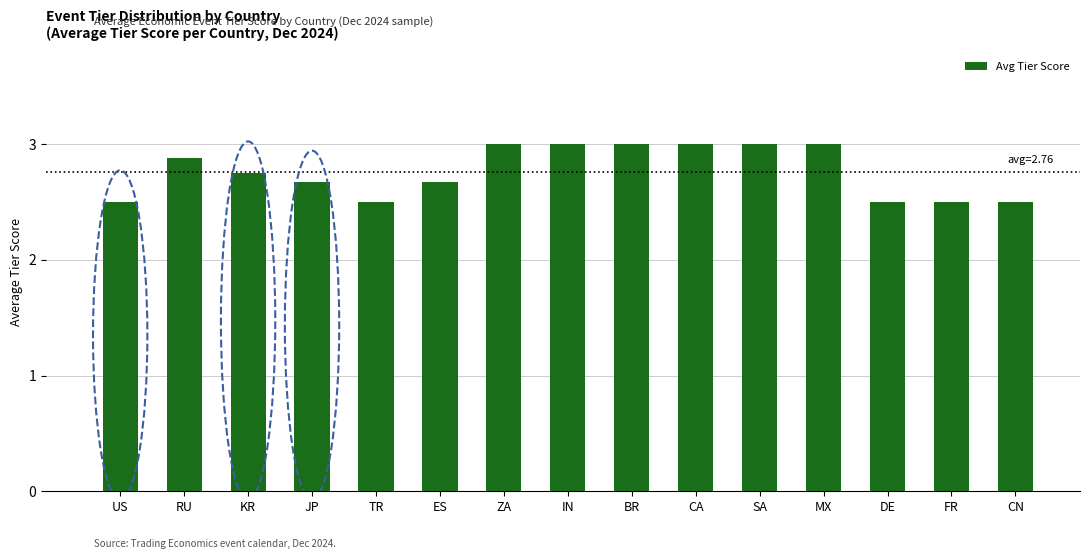

What position from the left is DE?

13